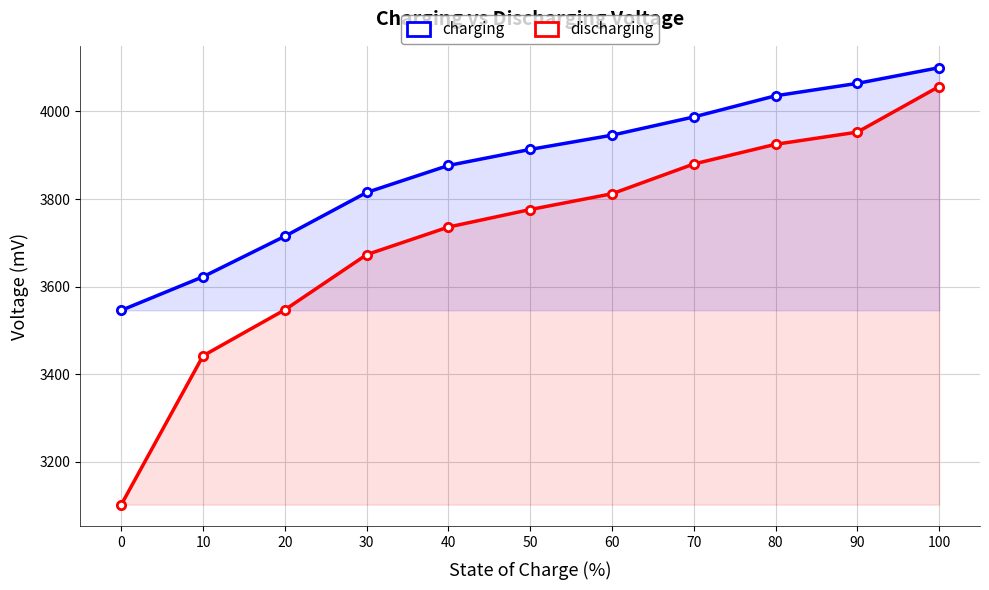

How many values in the discharging series exceed 3776?

5